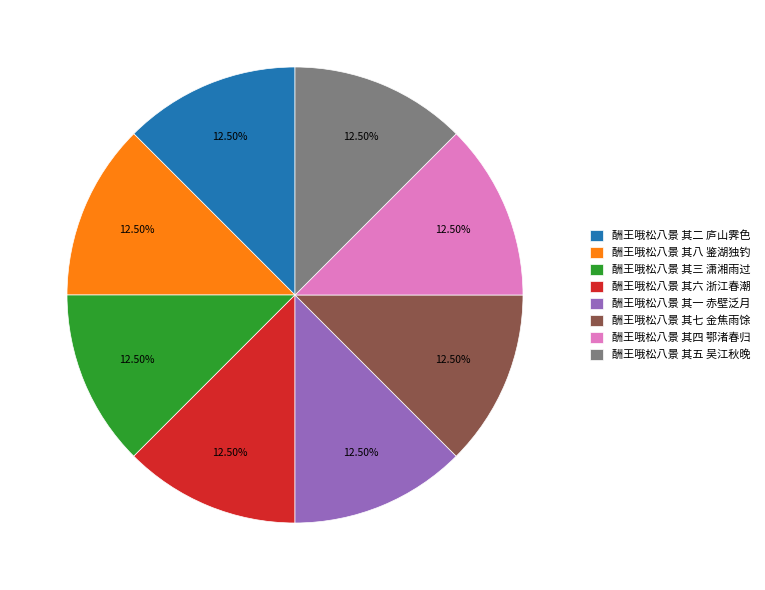

Does any single category account for the majority?

No